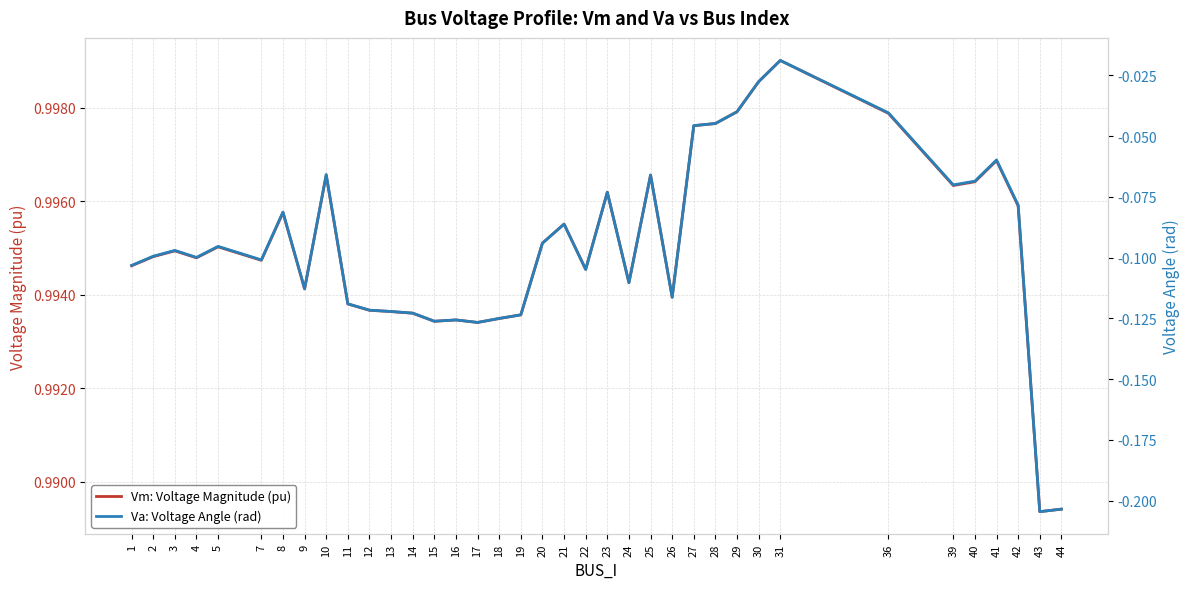

Which label corresponds to the smallest value in the chart?

43